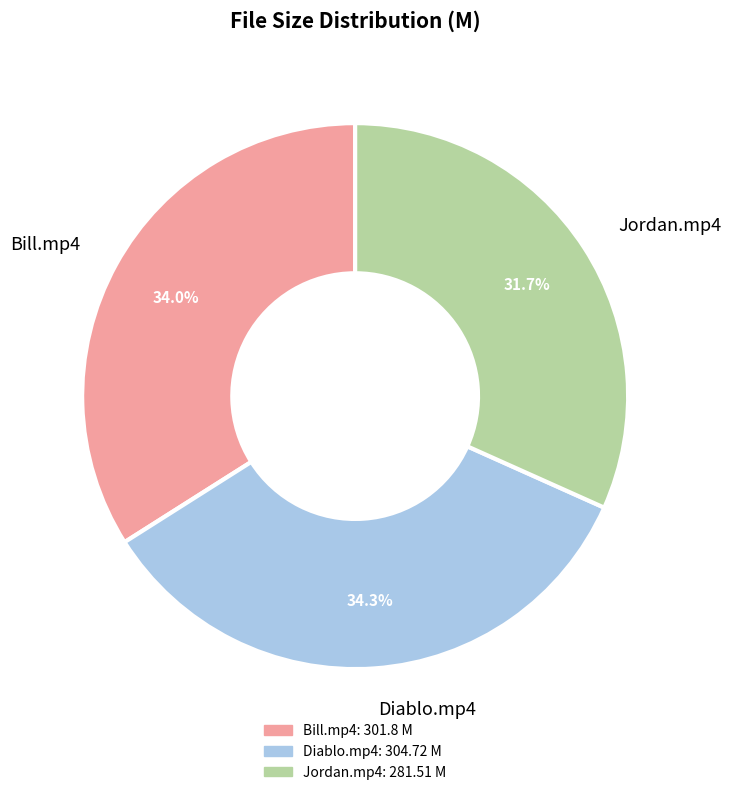

Is there any slice that represents more than half of the pie?

No